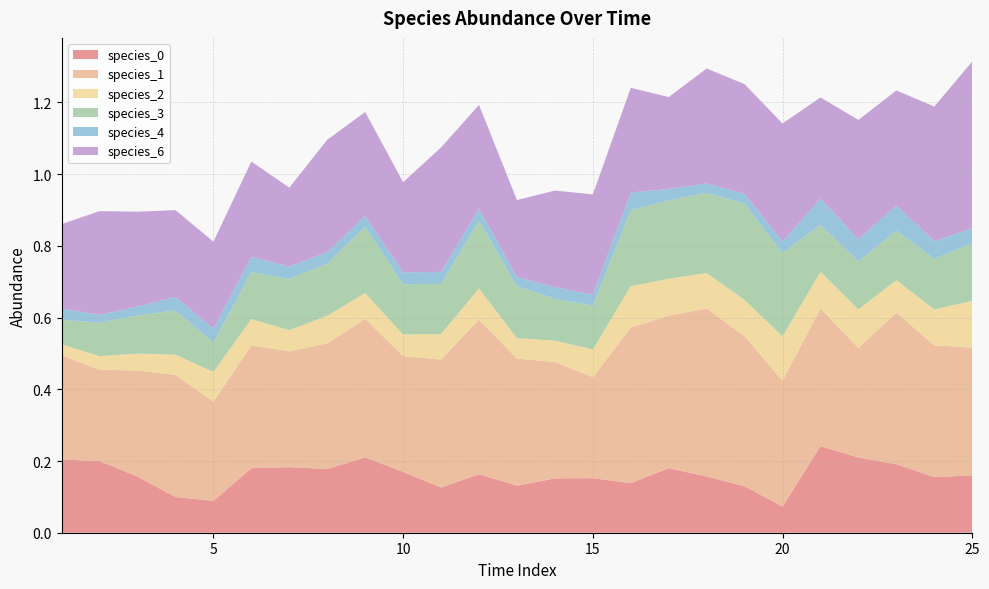

Reading left to right, transcribe all the data shown in this chart.

species_0: 1=0.2	2=0.2	3=0.2	4=0.1	5=0.1	6=0.2	7=0.2	8=0.2	9=0.2	10=0.2	11=0.1	12=0.2	13=0.1	14=0.2	15=0.2	16=0.1	17=0.2	18=0.2	19=0.1	20=0.1	21=0.2	22=0.2	23=0.2	24=0.2	25=0.2
species_1: 1=0.3	2=0.3	3=0.3	4=0.3	5=0.3	6=0.3	7=0.3	8=0.4	9=0.4	10=0.3	11=0.4	12=0.4	13=0.4	14=0.3	15=0.3	16=0.4	17=0.4	18=0.5	19=0.4	20=0.4	21=0.4	22=0.3	23=0.4	24=0.4	25=0.4
species_2: 1=0.0	2=0.0	3=0.0	4=0.1	5=0.1	6=0.1	7=0.1	8=0.1	9=0.1	10=0.1	11=0.1	12=0.1	13=0.1	14=0.1	15=0.1	16=0.1	17=0.1	18=0.1	19=0.1	20=0.1	21=0.1	22=0.1	23=0.1	24=0.1	25=0.1
species_3: 1=0.1	2=0.1	3=0.1	4=0.1	5=0.1	6=0.1	7=0.1	8=0.1	9=0.2	10=0.1	11=0.1	12=0.2	13=0.1	14=0.1	15=0.1	16=0.2	17=0.2	18=0.2	19=0.3	20=0.2	21=0.1	22=0.1	23=0.1	24=0.1	25=0.2
species_4: 1=0.0	2=0.0	3=0.0	4=0.0	5=0.0	6=0.0	7=0.0	8=0.0	9=0.0	10=0.0	11=0.0	12=0.0	13=0.0	14=0.0	15=0.0	16=0.0	17=0.0	18=0.0	19=0.0	20=0.0	21=0.1	22=0.1	23=0.1	24=0.0	25=0.0
species_6: 1=0.2	2=0.3	3=0.3	4=0.2	5=0.2	6=0.3	7=0.2	8=0.3	9=0.3	10=0.3	11=0.3	12=0.3	13=0.2	14=0.3	15=0.3	16=0.3	17=0.3	18=0.3	19=0.3	20=0.3	21=0.3	22=0.3	23=0.3	24=0.4	25=0.5